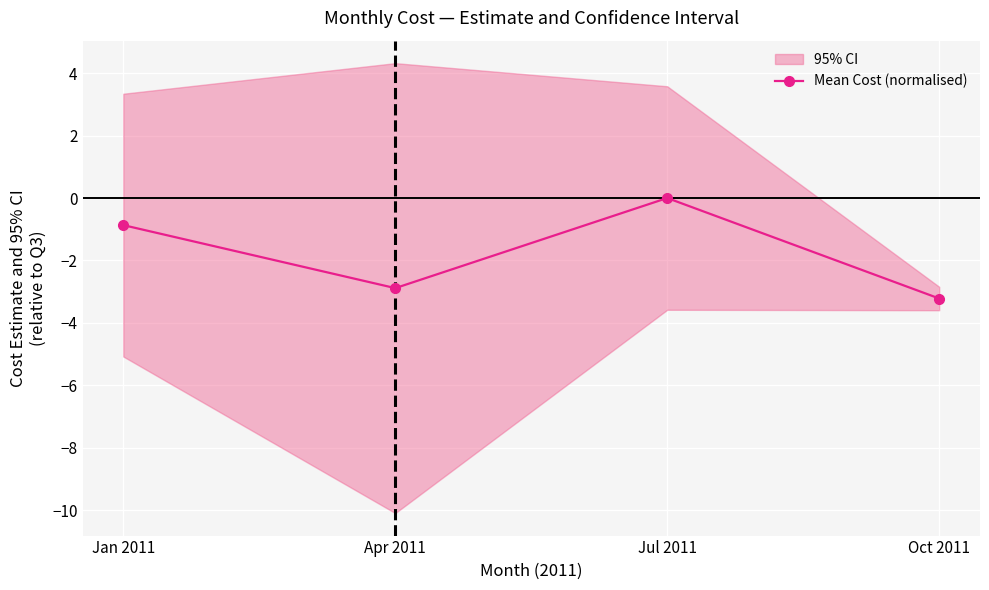

What is the value of the 1st point from the left?

-0.9